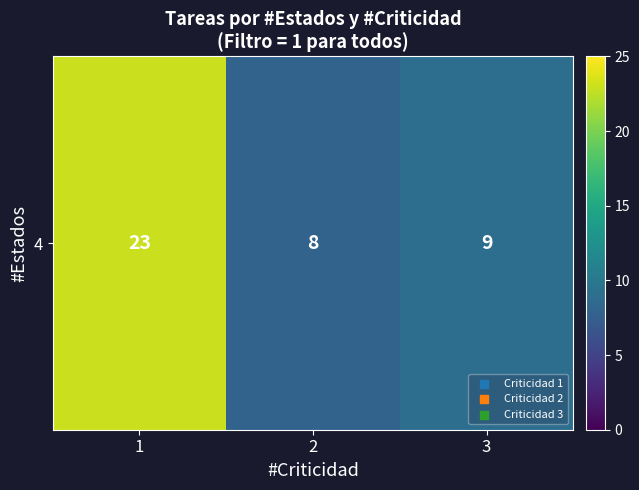

What is the average value?

13